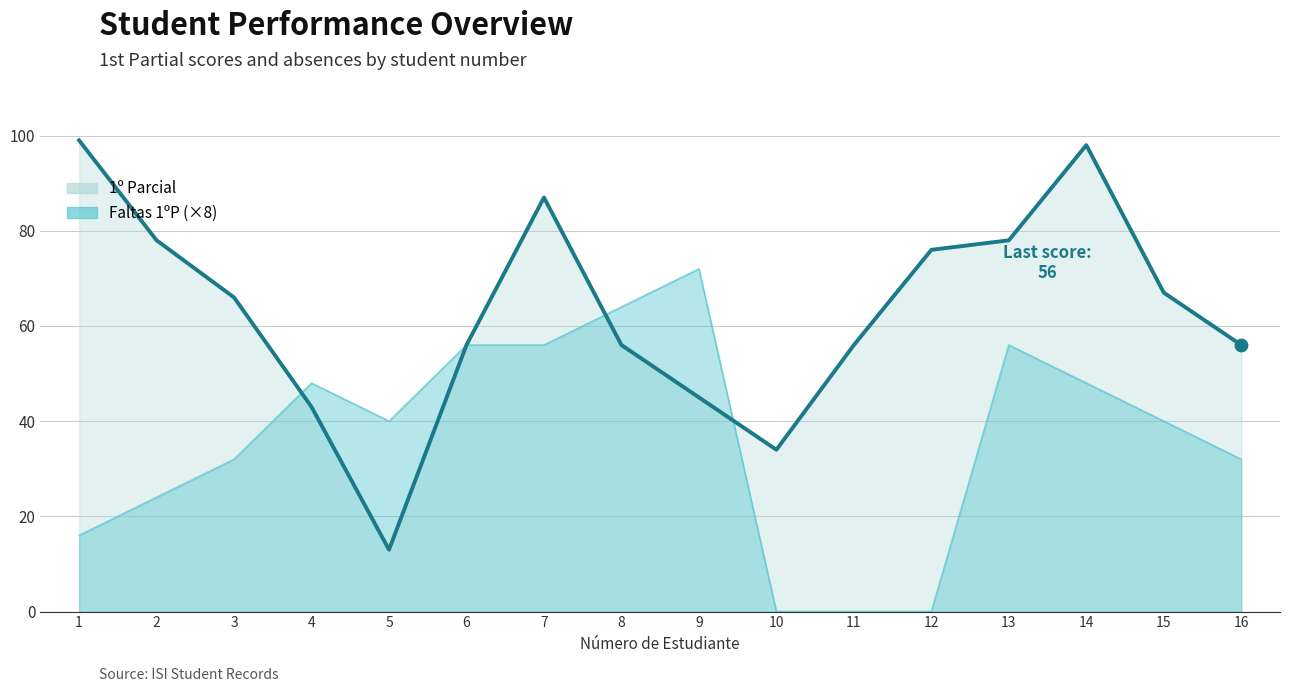

Is the value of 1º Parcial at 1 greater than the value of Faltas 1ºP at 5?

Yes